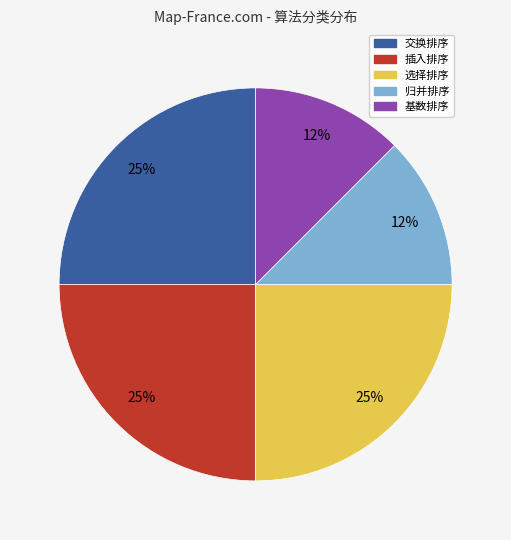

To the nearest percent, what is the average slice percentage?

20%